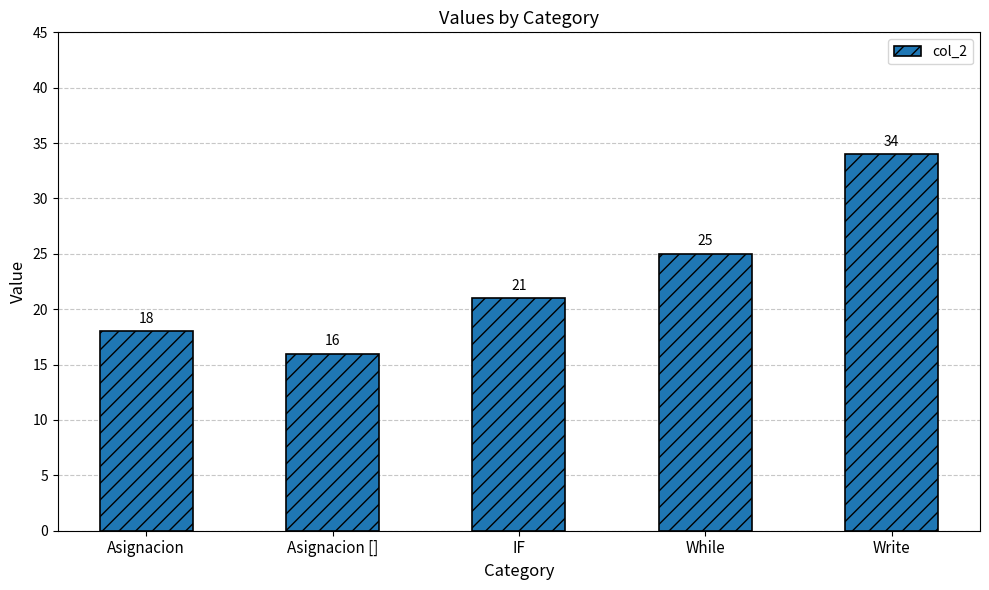

Count the number of data series in this chart.

1